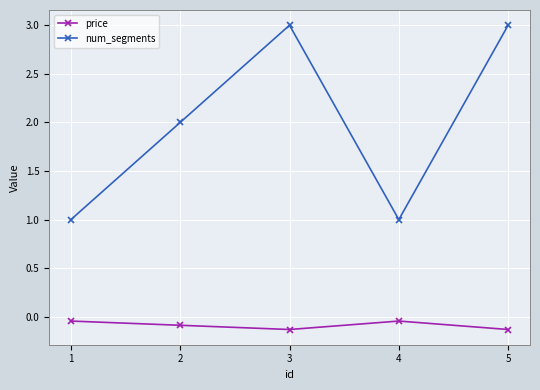

Which series has the widest spread of values?

num_segments